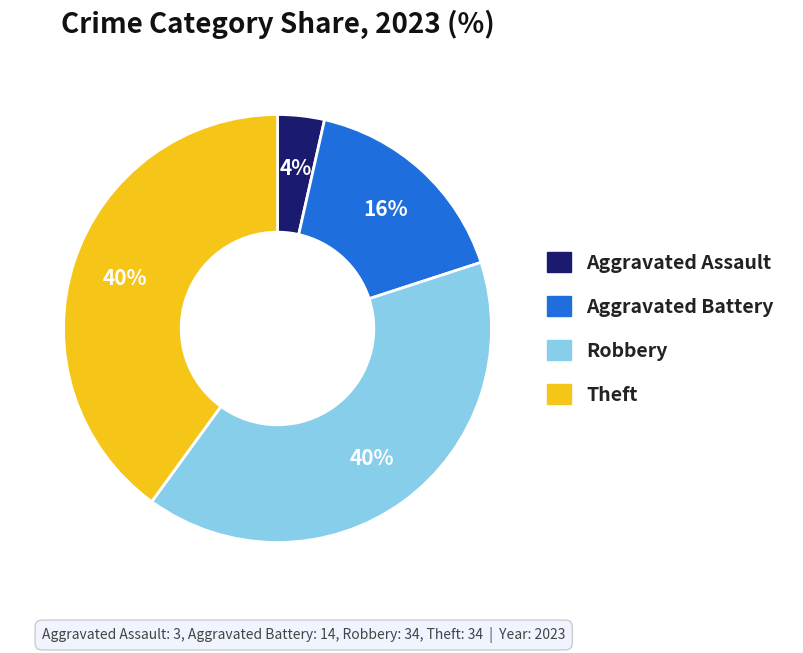

Is the sum of Theft and Aggravated Assault greater than half?

No